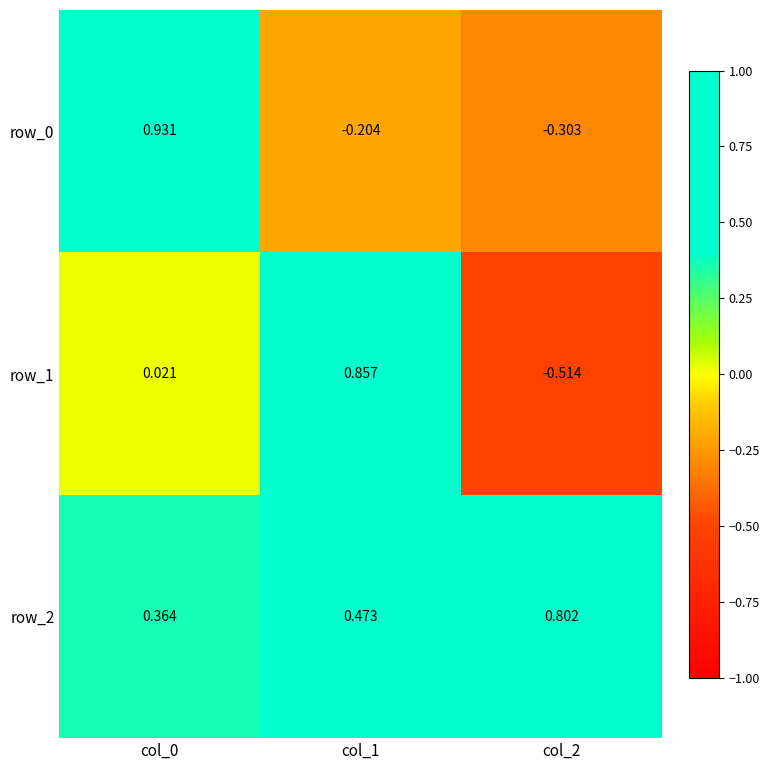

Rank the series at col_0 from lowest to highest value.

row_1, row_2, row_0